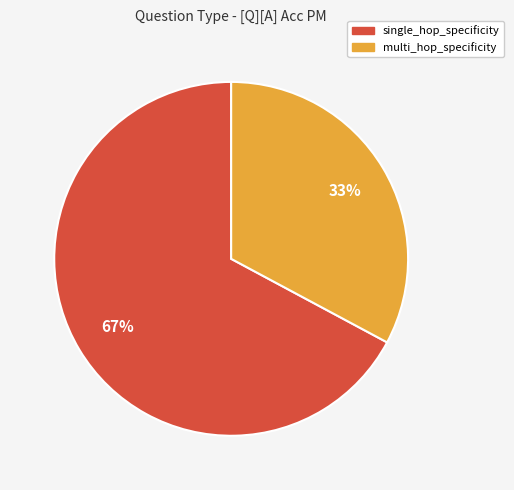

Which category has the biggest portion of the pie?

single_hop_specificity